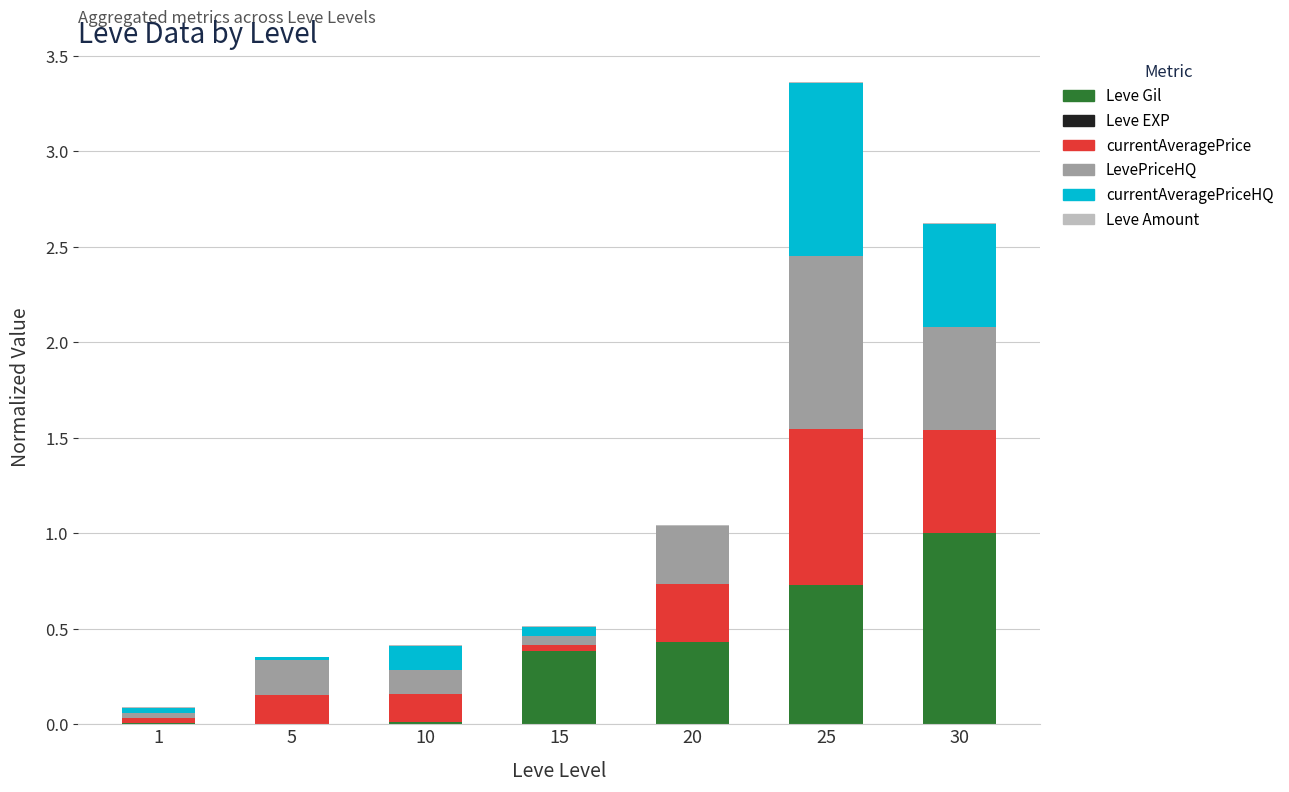

At which category is the sum across all series the highest?

25